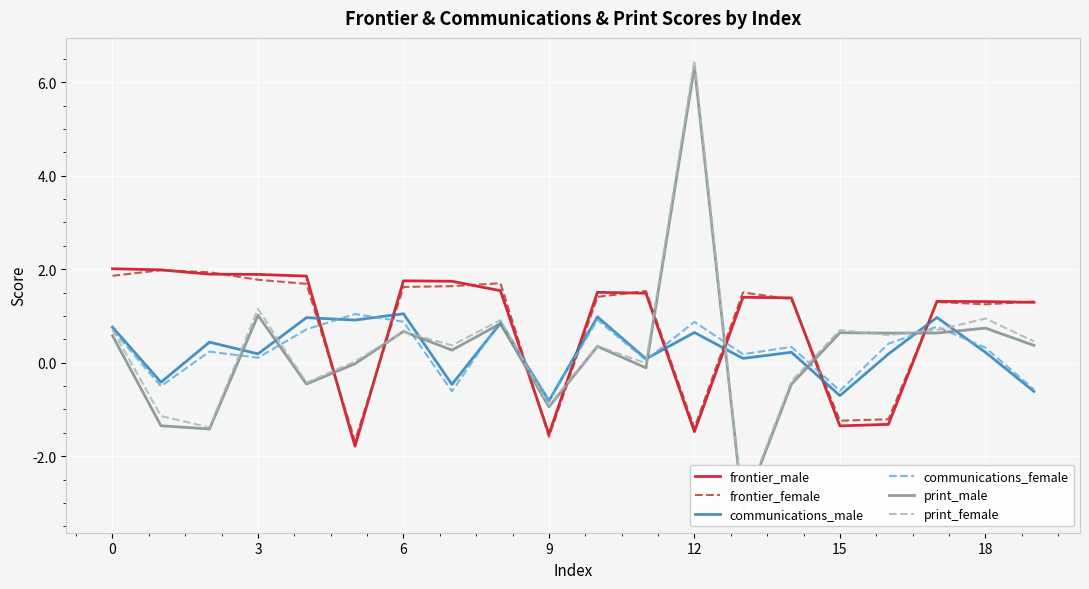

Which series has the largest total across all categories?

frontier_male